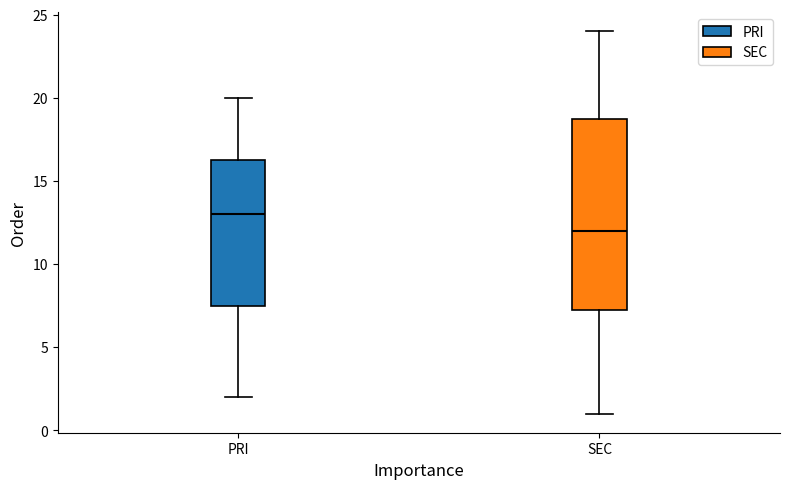

Where is the upper edge of the box for PRI on the y-axis? The values are not printed on the chart, so give them approximately, as read against the axis.

16.5